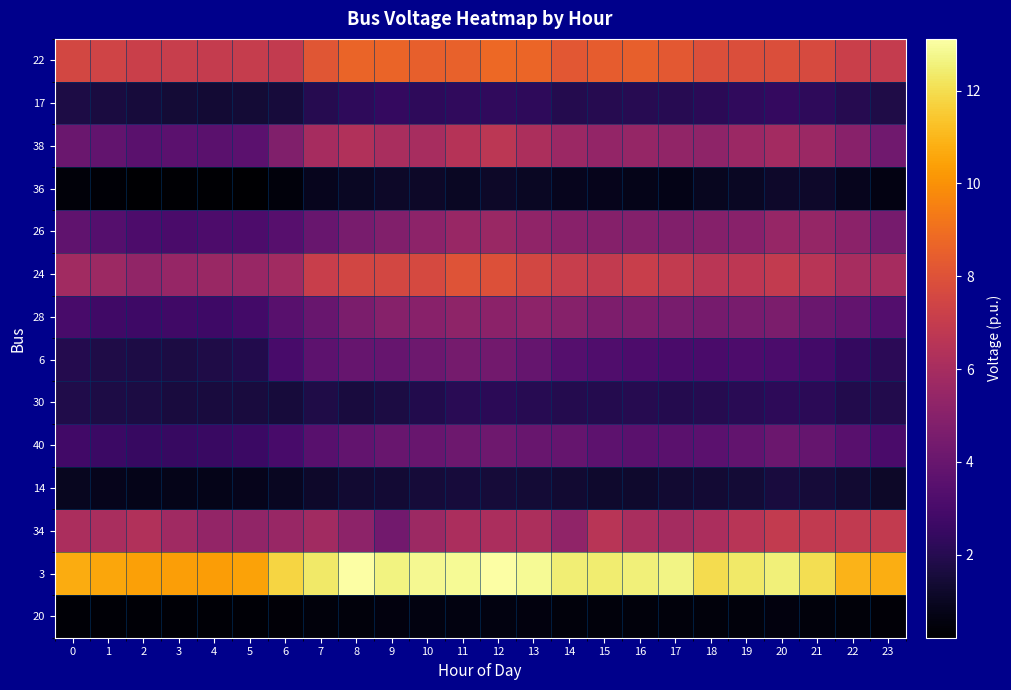

Reading left to right, transcribe all the data shown in this chart.

22: 0=7.5	1=7.4	2=7.2	3=7.1	4=7.0	5=7.0	6=6.9	7=8.1	8=8.7	9=8.6	10=8.5	11=8.5	12=8.8	13=8.7	14=8.2	15=8.4	16=8.5	17=8.2	18=7.9	19=7.9	20=7.8	21=7.7	22=7.2	23=7.0
17: 0=1.7	1=1.6	2=1.6	3=1.4	4=1.4	5=1.4	6=1.5	7=2.0	8=2.2	9=2.4	10=2.2	11=2.3	12=2.3	13=2.2	14=1.9	15=2.0	16=2.1	17=2.1	18=2.2	19=2.3	20=2.4	21=2.3	22=2.0	23=1.8
38: 0=4.1	1=3.8	2=3.5	3=3.6	4=3.5	5=3.6	6=4.8	7=6.0	8=6.3	9=6.1	10=6.0	11=6.5	12=6.7	13=6.2	14=5.7	15=5.4	16=5.4	17=5.3	18=5.2	19=5.6	20=5.9	21=5.6	22=5.0	23=4.2
36: 0=0.4	1=0.3	2=0.2	3=0.3	4=0.3	5=0.2	6=0.5	7=0.9	8=1.1	9=1.1	10=1.1	11=1.0	12=1.1	13=1.0	14=0.9	15=0.8	16=0.8	17=0.7	18=0.9	19=1.1	20=1.2	21=1.2	22=0.9	23=0.6
26: 0=3.8	1=3.4	2=3.2	3=3.1	4=3.2	5=3.1	6=3.4	7=4.0	8=4.5	9=4.8	10=5.2	11=5.5	12=5.6	13=5.3	14=5.0	15=4.9	16=4.9	17=4.8	18=4.9	19=5.0	20=5.5	21=5.4	22=5.1	23=4.5
24: 0=5.8	1=5.7	2=5.3	3=5.5	4=5.6	5=5.5	6=5.8	7=7.1	8=7.5	9=7.6	10=7.6	11=8.0	12=7.9	13=7.6	14=7.1	15=6.9	16=7.2	17=6.9	18=6.6	19=6.7	20=6.9	21=6.6	22=6.1	23=6.0
28: 0=3.0	1=2.7	2=2.7	3=2.7	4=2.7	5=2.8	6=3.5	7=4.0	8=4.6	9=5.0	10=5.0	11=5.2	12=5.1	13=5.2	14=5.0	15=4.6	16=4.7	17=4.5	18=4.5	19=4.5	20=4.6	21=4.0	22=3.9	23=3.3
6: 0=1.9	1=1.8	2=1.7	3=1.7	4=1.8	5=1.9	6=3.0	7=3.6	8=4.0	9=4.0	10=4.2	11=4.4	12=4.3	13=3.9	14=3.4	15=3.3	16=3.1	17=3.1	18=3.1	19=3.2	20=3.1	21=2.9	22=2.4	23=2.1
30: 0=1.9	1=1.7	2=1.7	3=1.6	4=1.6	5=1.6	6=1.5	7=1.8	8=1.6	9=1.7	10=1.9	11=2.1	12=2.1	13=2.1	14=1.9	15=2.0	16=2.0	17=1.9	18=2.0	19=2.1	20=2.2	21=2.1	22=1.9	23=1.9
40: 0=2.8	1=2.6	2=2.5	3=2.5	4=2.5	5=2.6	6=3.0	7=3.5	8=3.8	9=4.0	10=4.0	11=4.2	12=4.2	13=4.0	14=3.9	15=3.6	16=3.6	17=3.5	18=3.6	19=3.8	20=4.1	21=3.9	22=3.5	23=3.1
14: 0=0.9	1=0.8	2=0.8	3=0.8	4=0.8	5=0.8	6=1.0	7=1.2	8=1.3	9=1.4	10=1.5	11=1.6	12=1.5	13=1.4	14=1.3	15=1.3	16=1.3	17=1.3	18=1.4	19=1.4	20=1.6	21=1.5	22=1.4	23=1.1
34: 0=6.2	1=6.1	2=6.3	3=5.8	4=5.4	5=5.3	6=5.5	7=5.8	8=5.2	9=4.3	10=5.7	11=6.2	12=6.1	13=6.2	14=5.3	15=6.6	16=6.1	17=5.9	18=6.1	19=6.6	20=6.9	21=6.9	22=6.9	23=7.0
3: 0=10.7	1=10.6	2=10.4	3=10.4	4=10.3	5=10.5	6=11.8	7=12.3	8=13.1	9=12.6	10=12.8	11=12.9	12=13.1	13=12.9	14=12.5	15=12.4	16=12.5	17=12.7	18=12.0	19=12.3	20=12.6	21=12.0	22=10.9	23=10.8
20: 0=0.4	1=0.3	2=0.3	3=0.3	4=0.3	5=0.3	6=0.4	7=0.5	8=0.5	9=0.5	10=0.6	11=0.6	12=0.6	13=0.5	14=0.5	15=0.5	16=0.5	17=0.5	18=0.5	19=0.5	20=0.5	21=0.5	22=0.4	23=0.4